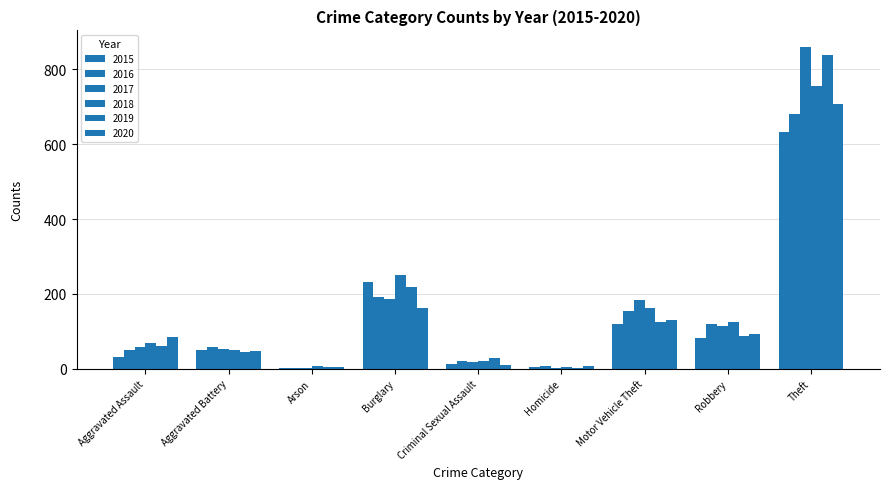

How many data points does each series have?

9